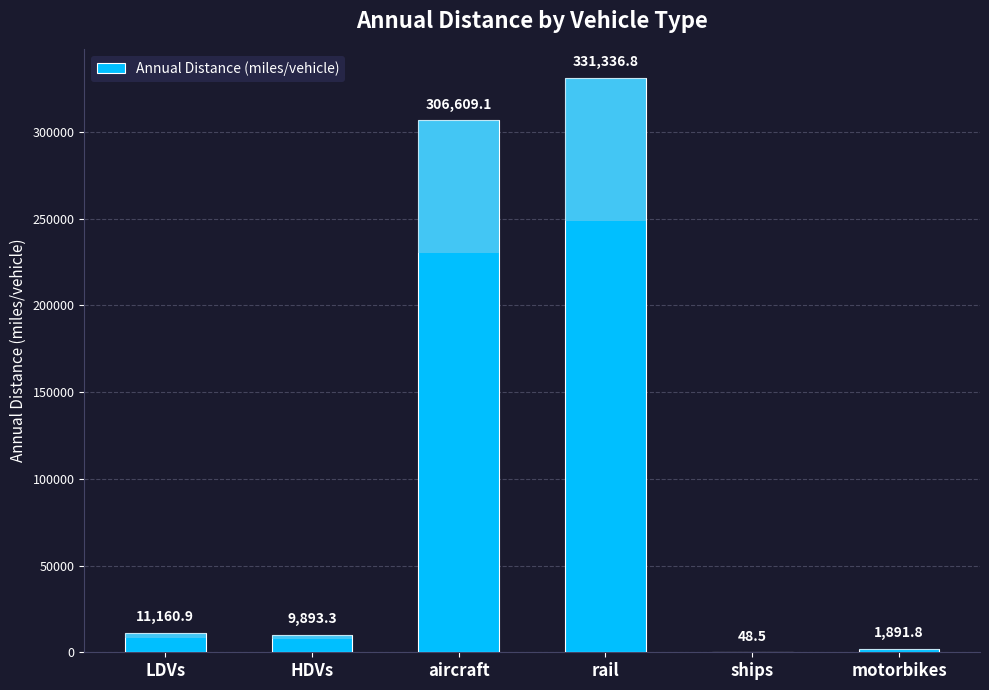

Between HDVs and aircraft, which is larger?

aircraft